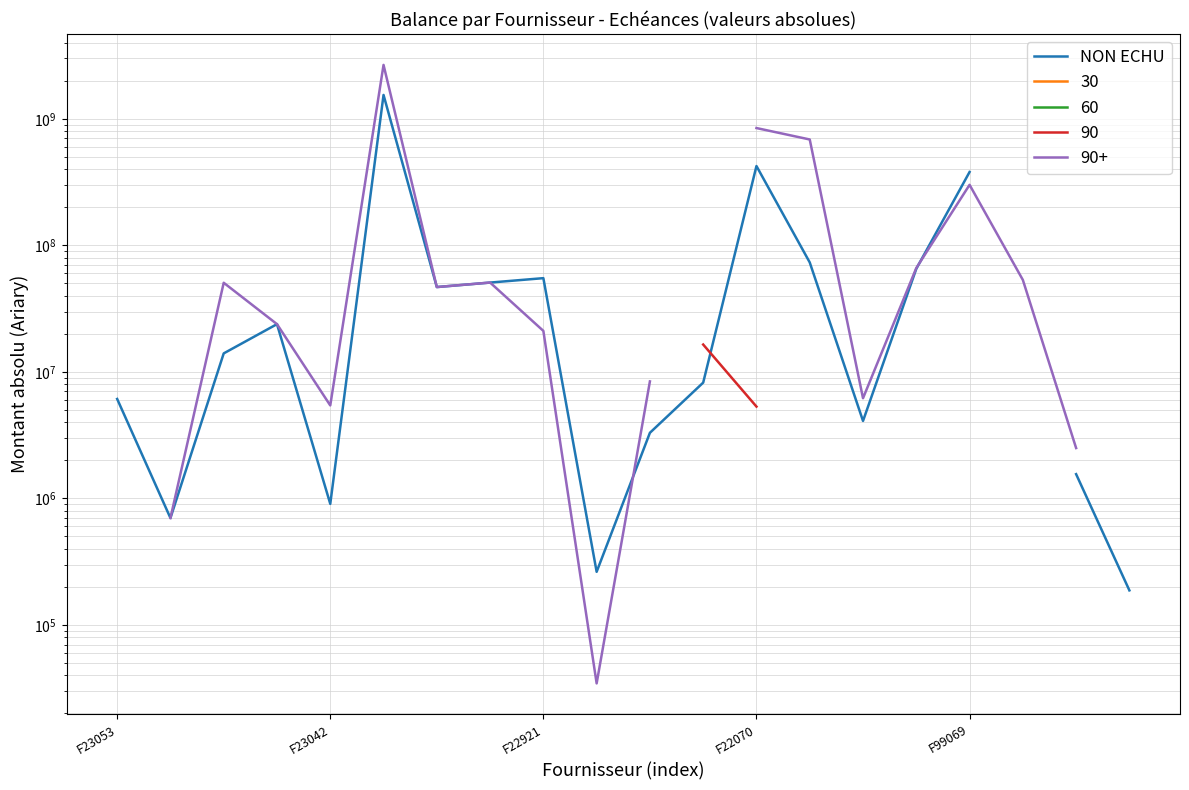

At which label is the value closest to 772182474?

F22070